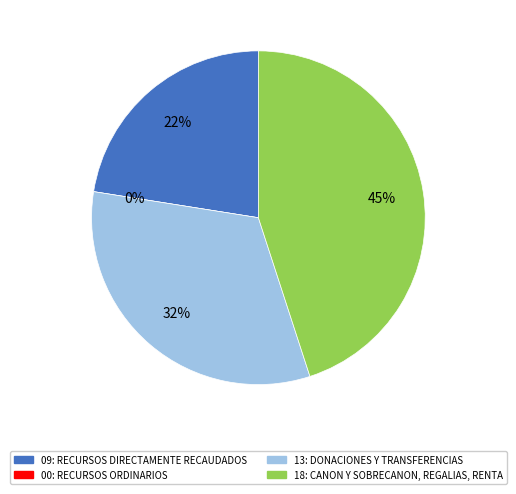

What is the total percentage of 00: RECURSOS ORDINARIOS and 18: CANON Y SOBRECANON, REGALIAS, RENTA?

45.0%